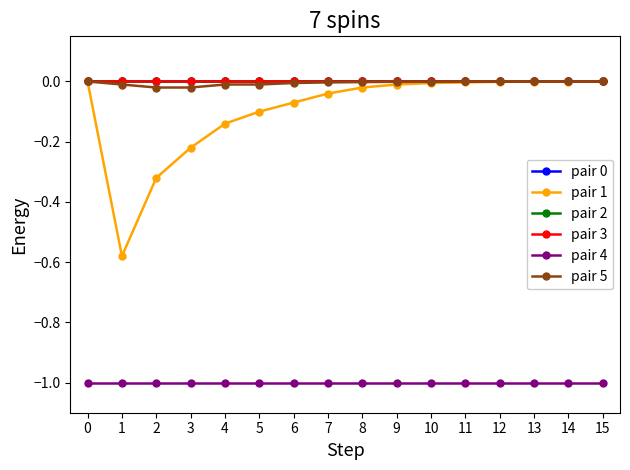

Is this an area chart (filled region under the line)?

No